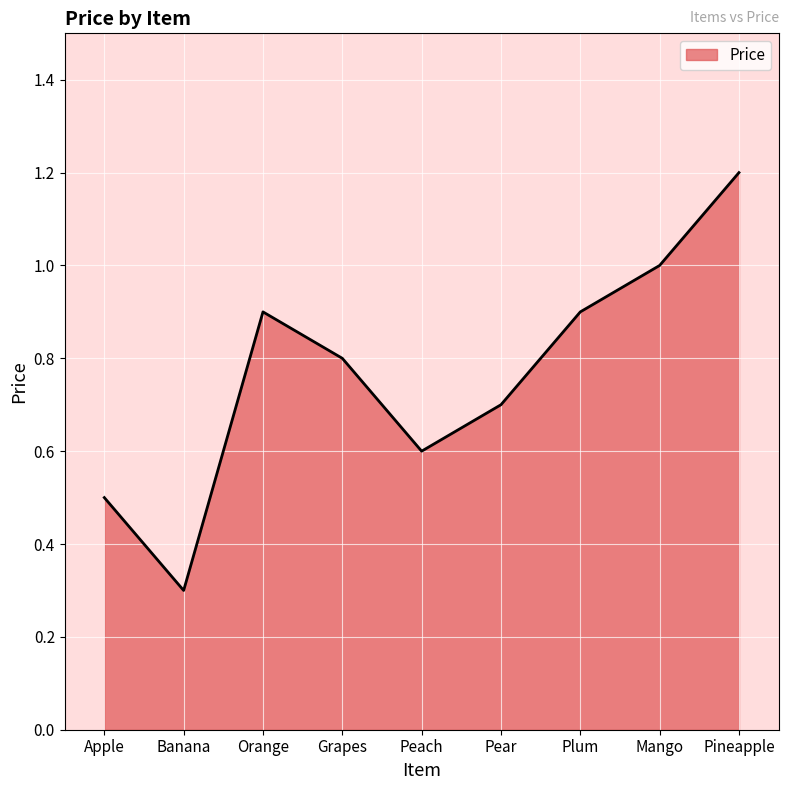

At which label is the value closest to 0?

Banana